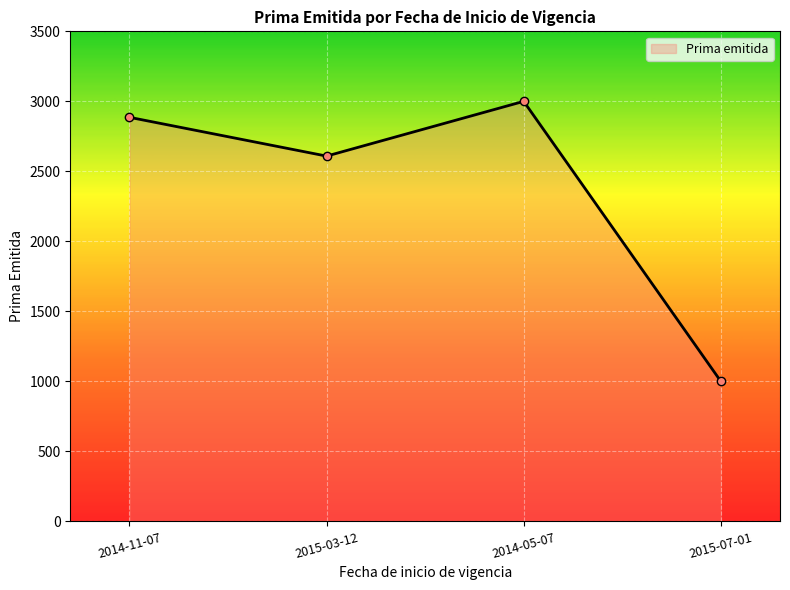

List the labels in order of value, smallest first.

2015-07-01, 2015-03-12, 2014-11-07, 2014-05-07